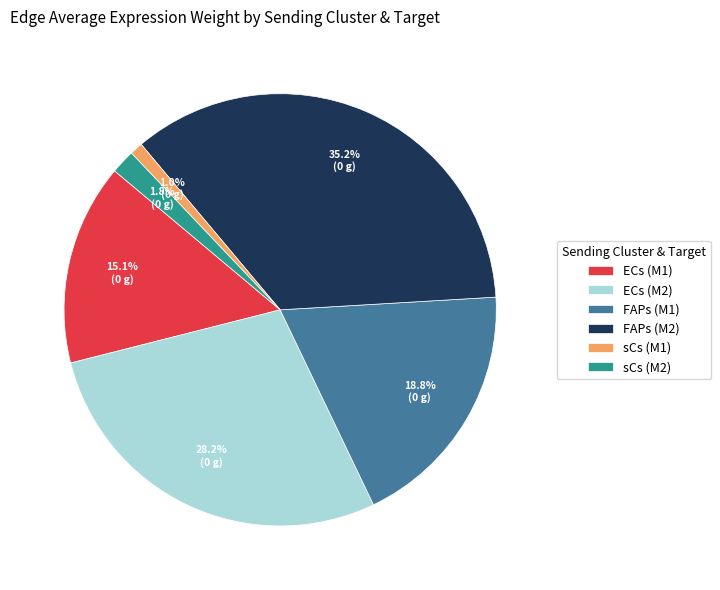

Which slice is the largest?

FAPs (M2)